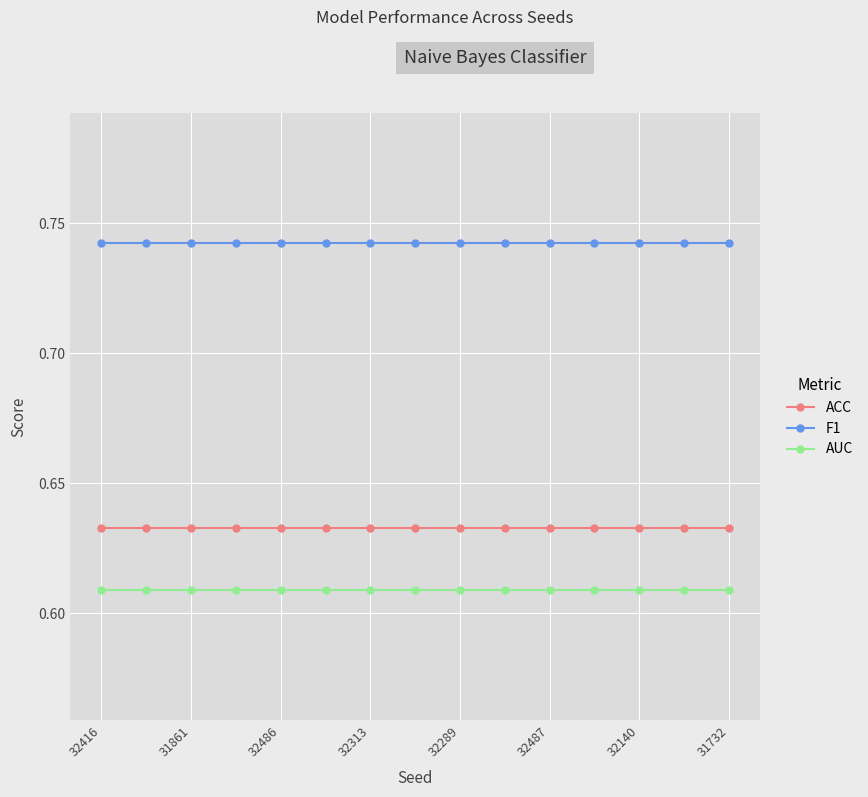

Which series has the largest total across all categories?

F1